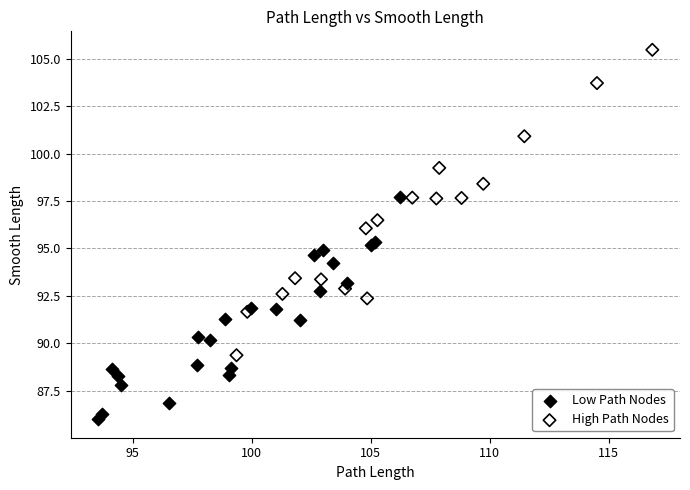

Which series contains the lowest Y value?

Low Path Nodes